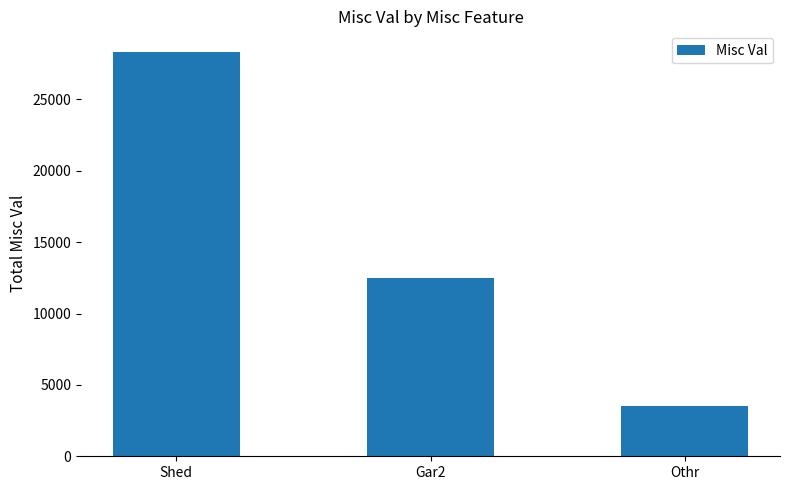

List the labels in order of value, smallest first.

Othr, Gar2, Shed